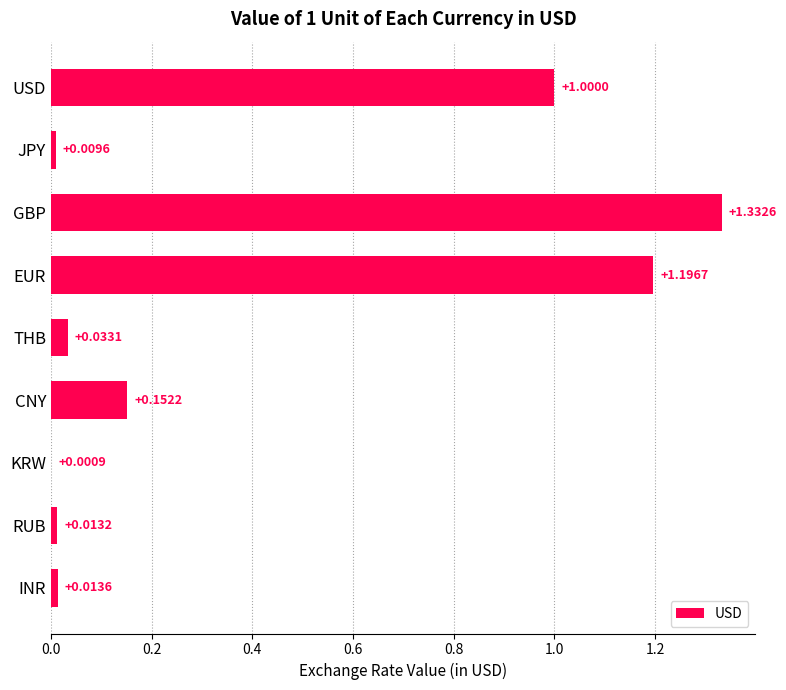

At which category does the chart reach its peak across all series?

GBP